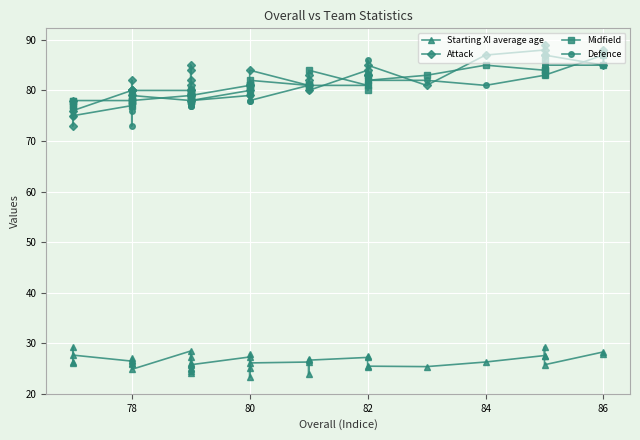

Between 82 and 78, which series saw the biggest shift?

Defence